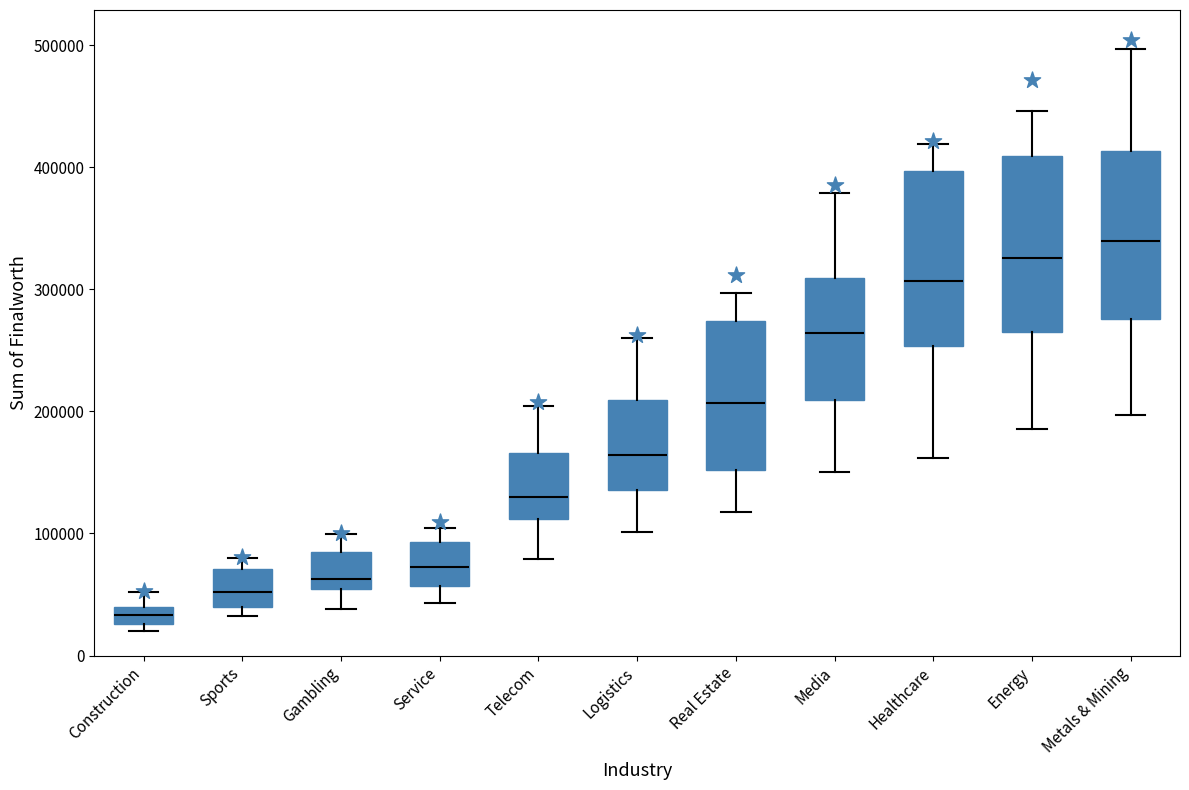

Where does the upper whisker of the box for Construction end on the y-axis? The values are not printed on the chart, so give them approximately, as read against the axis.

50000